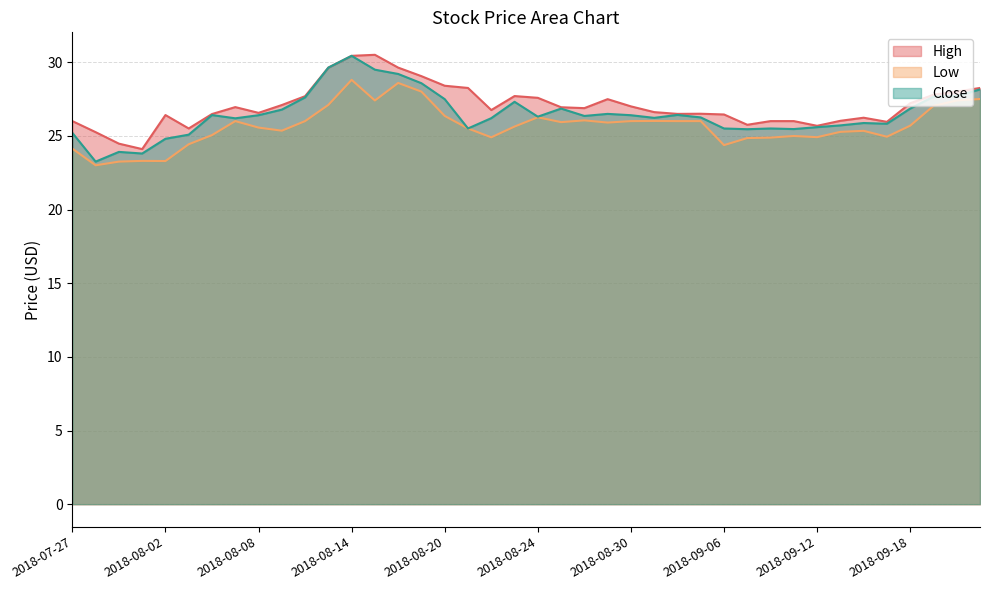

Is the value of High at 2018-08-30 greater than the value of Low at 2018-08-06?

Yes